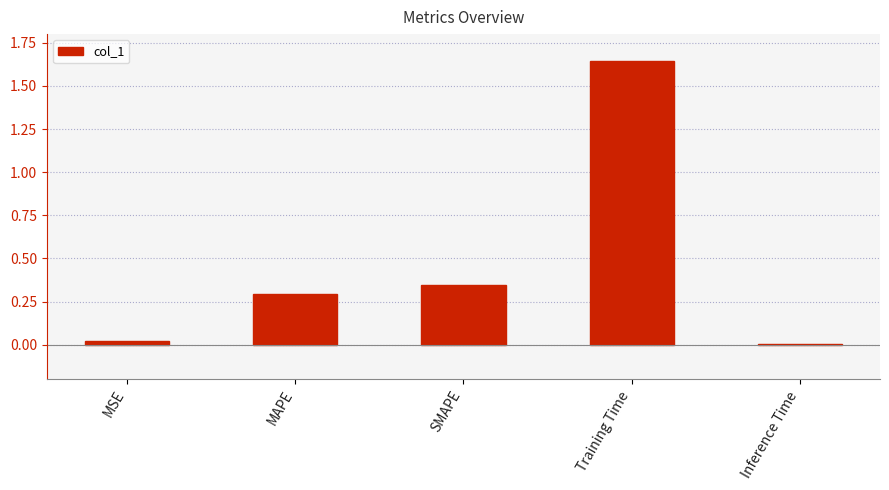

List the labels in order of value, smallest first.

Inference Time, MSE, MAPE, SMAPE, Training Time